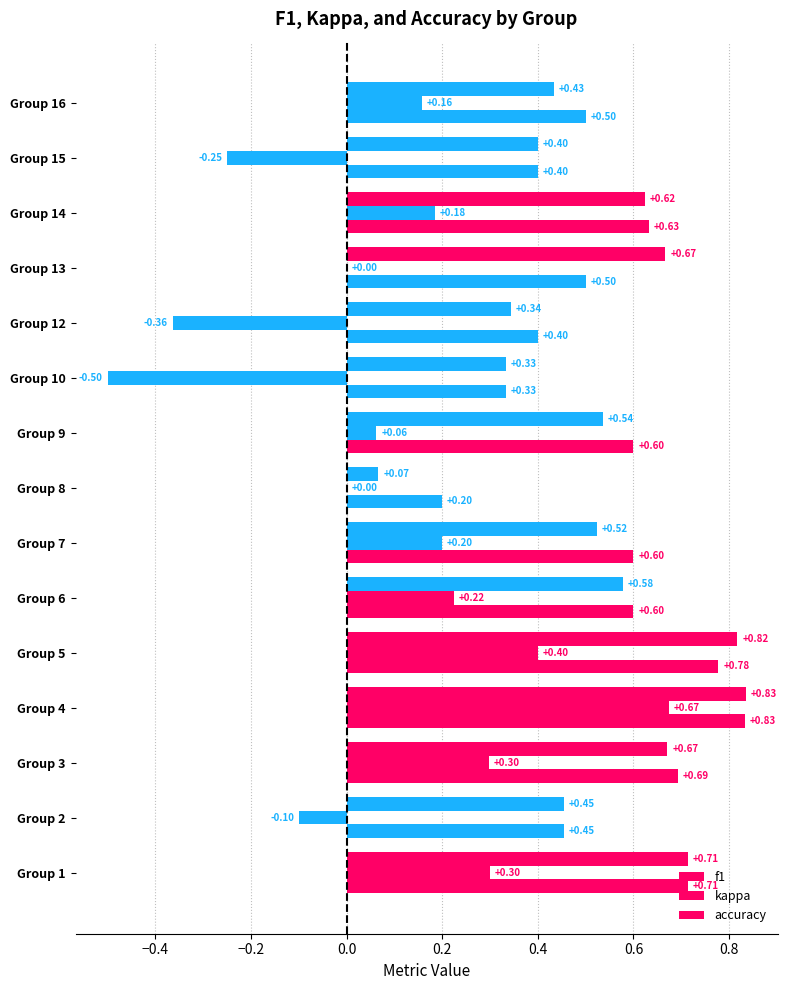

What is the greatest value displayed?

0.8